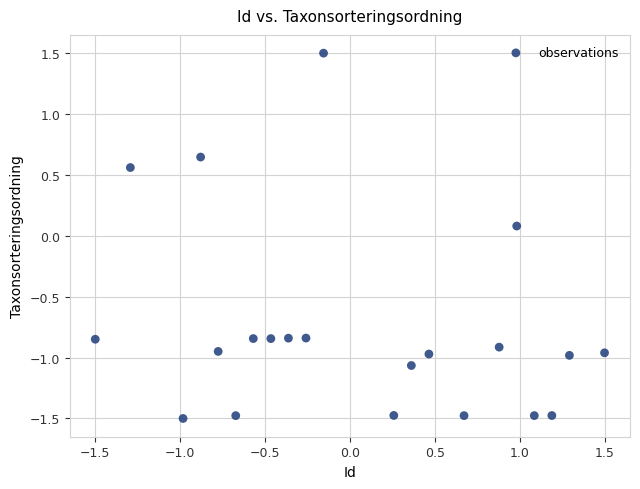

What is the range of Y values (max minus min)?

3.0